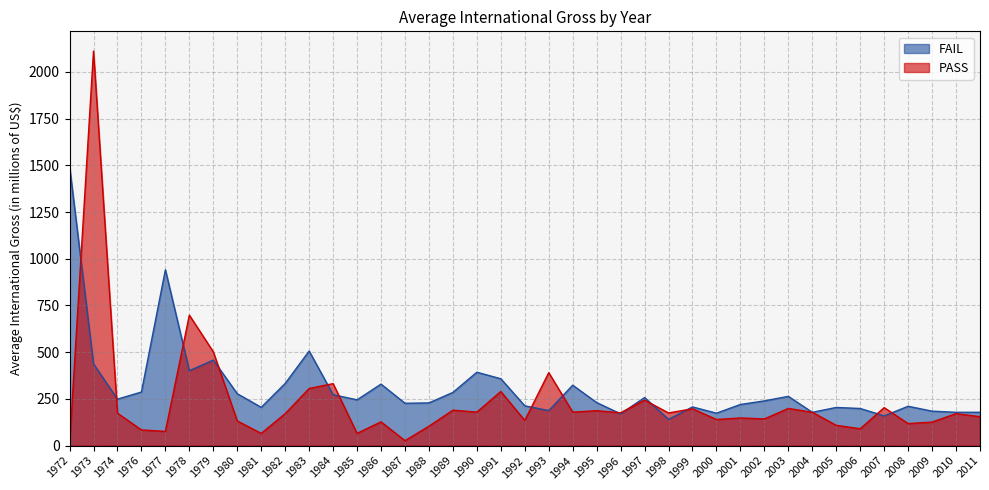

What is the greatest value displayed?

2111.9